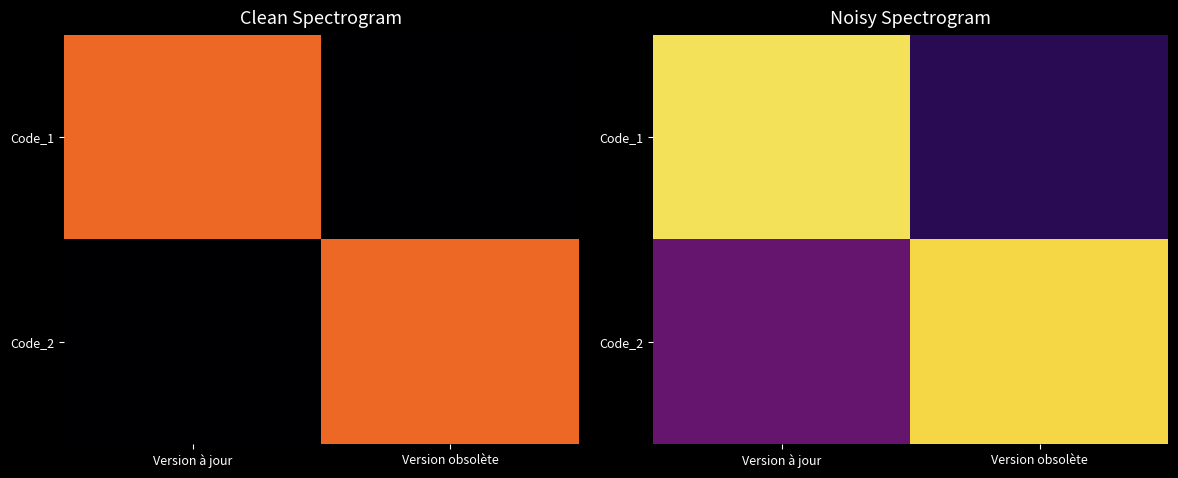

Rank the series at Version obsolète from highest to lowest value.

Code_2, Code_1